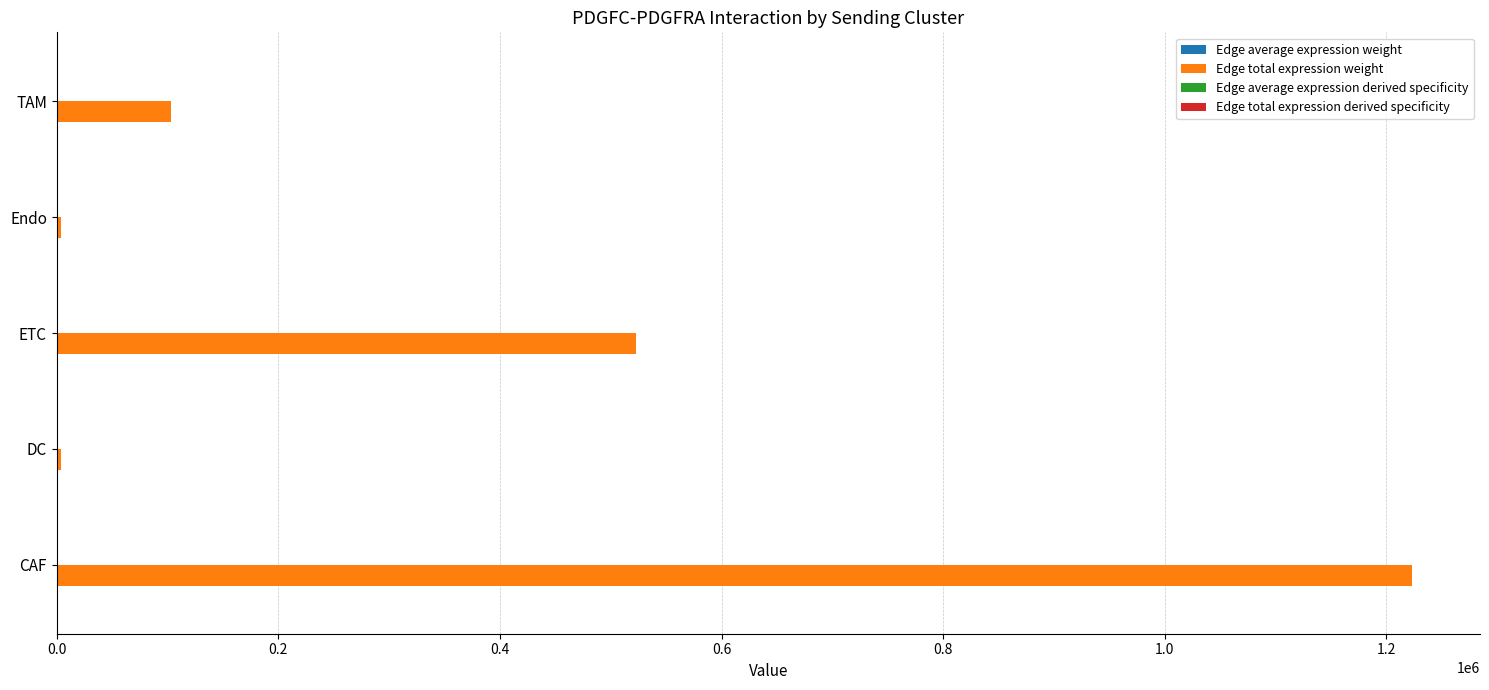

What is the average value of the Edge total expression weight series?

371617.7